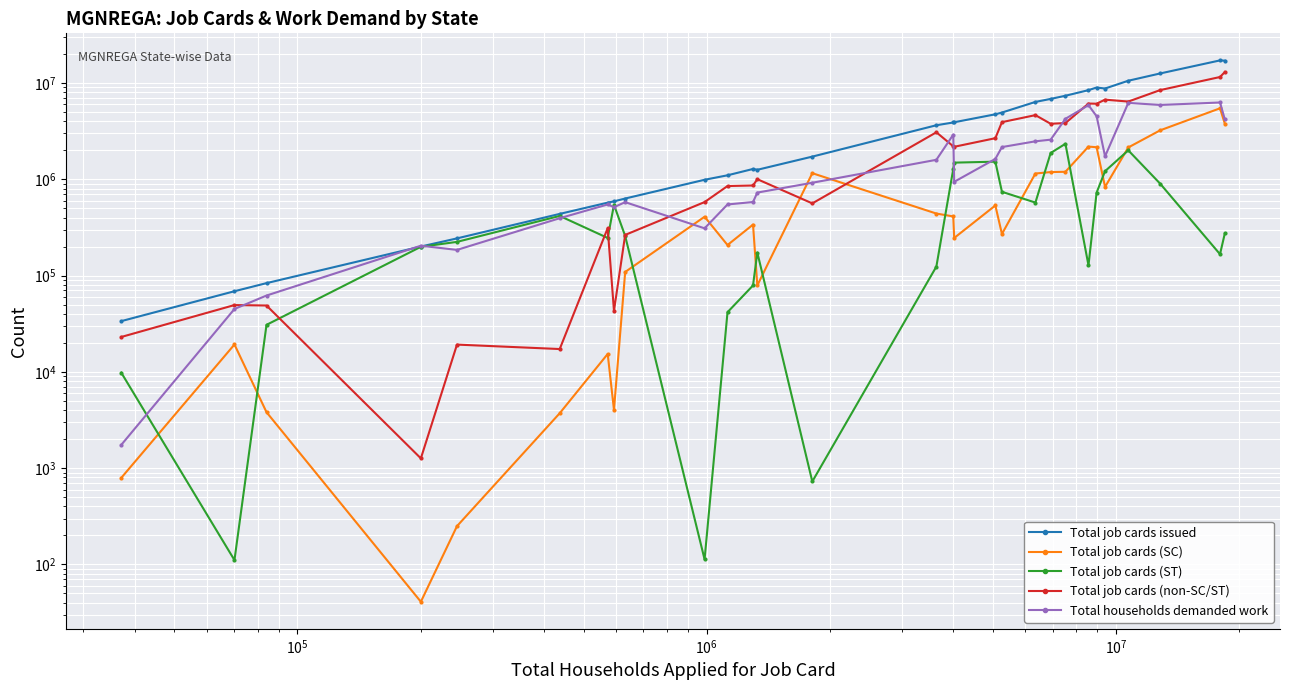

Which series has the largest range (max minus min)?

Total job cards issued